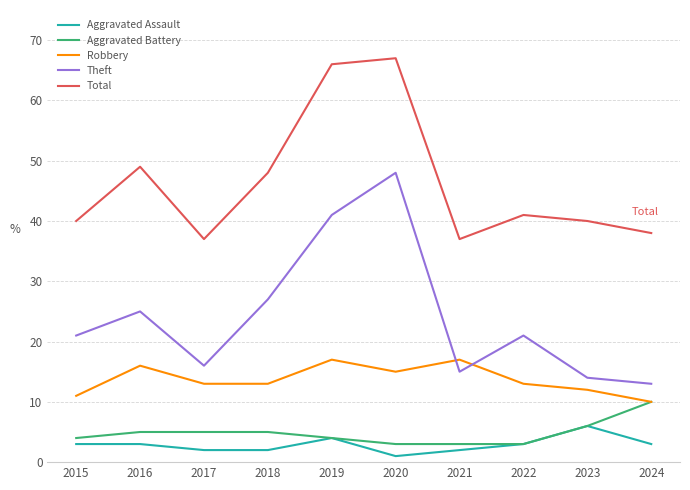

Which series has the largest total across all categories?

Total